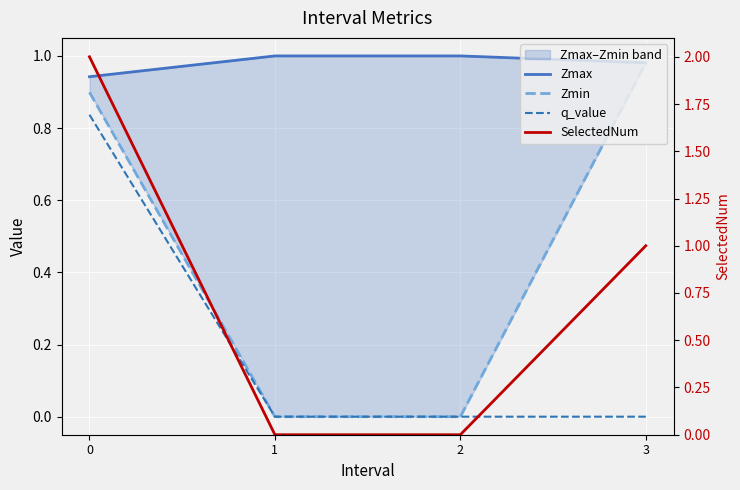

How many values in SelectedNum are above zero?

2